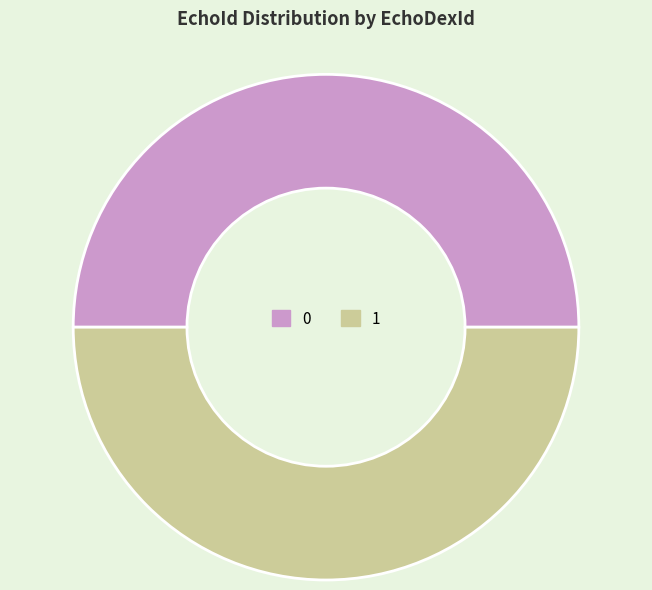

True or false: 0 accounts for 36% of the total.

False